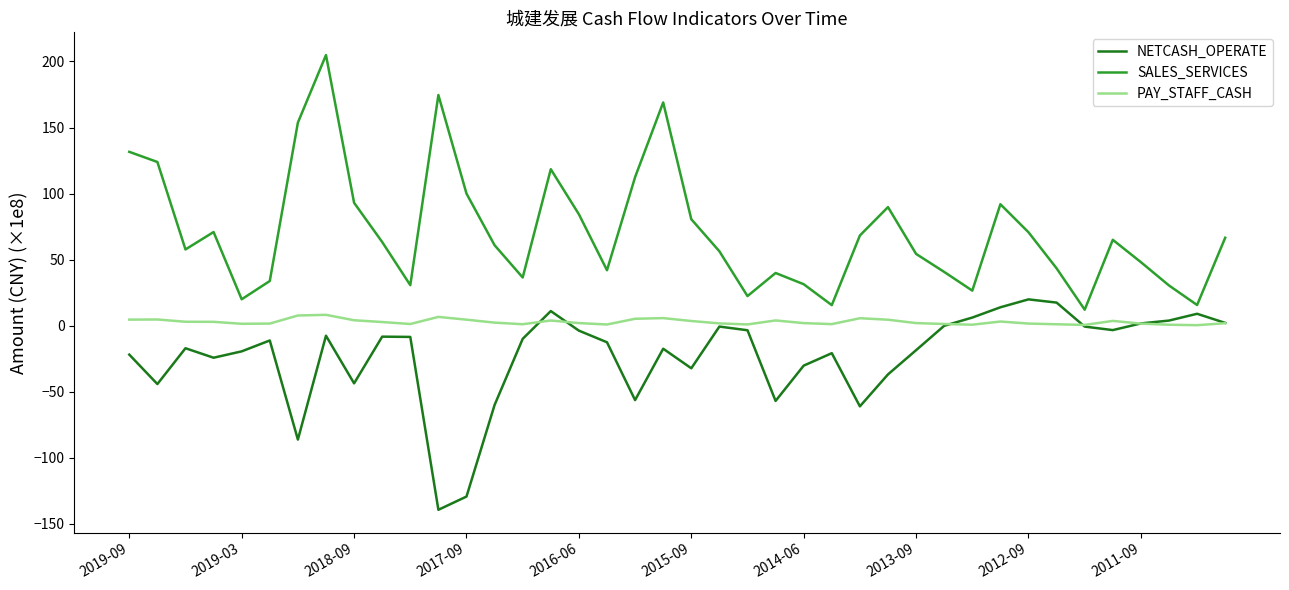

Which series has the largest range (max minus min)?

SALES_SERVICES